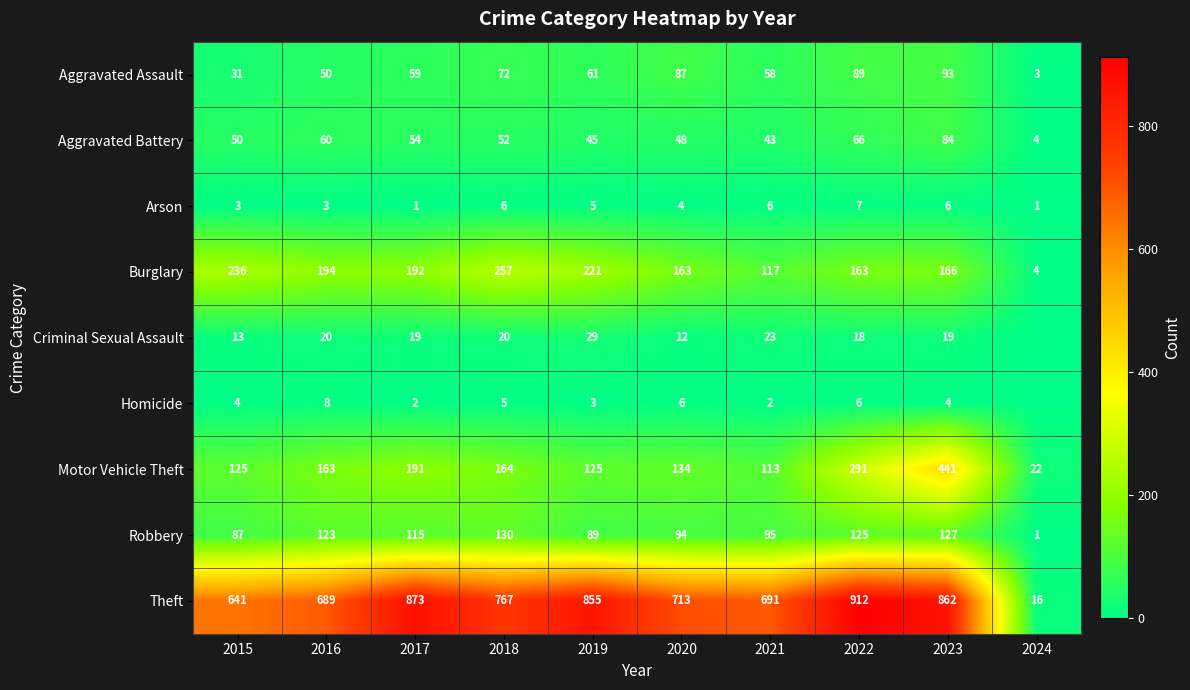

Where is Aggravated Assault nearest to the value 48?

2016